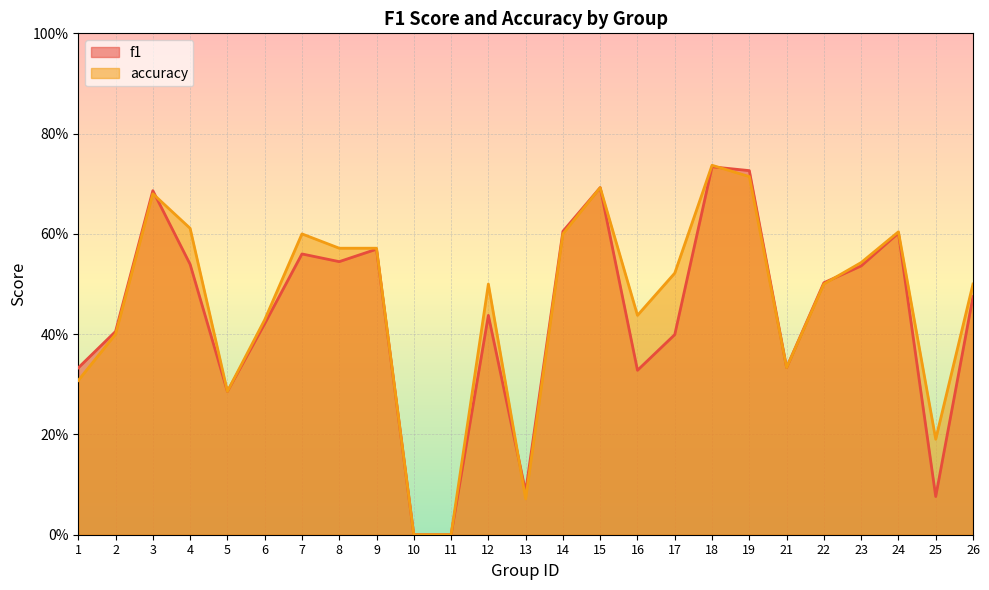

Which series ends up on top after the final intersection of f1 and accuracy?

accuracy